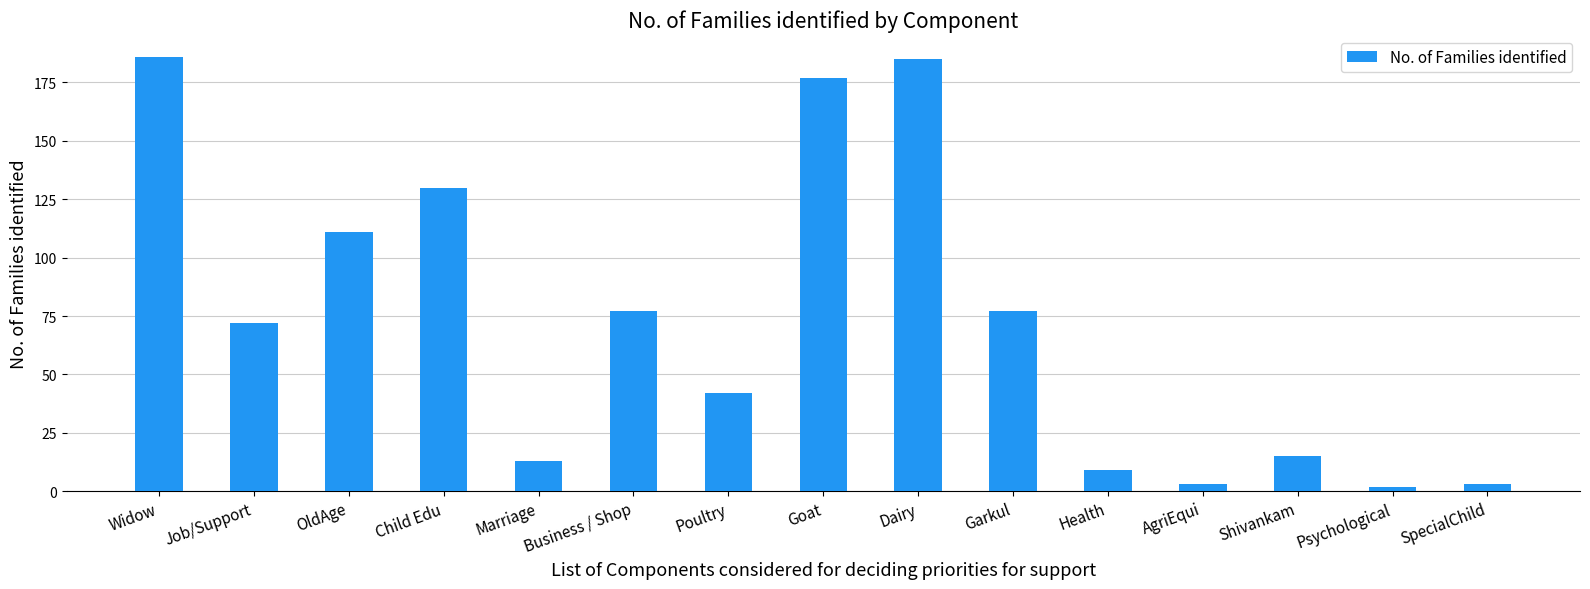

What is the average value?

73